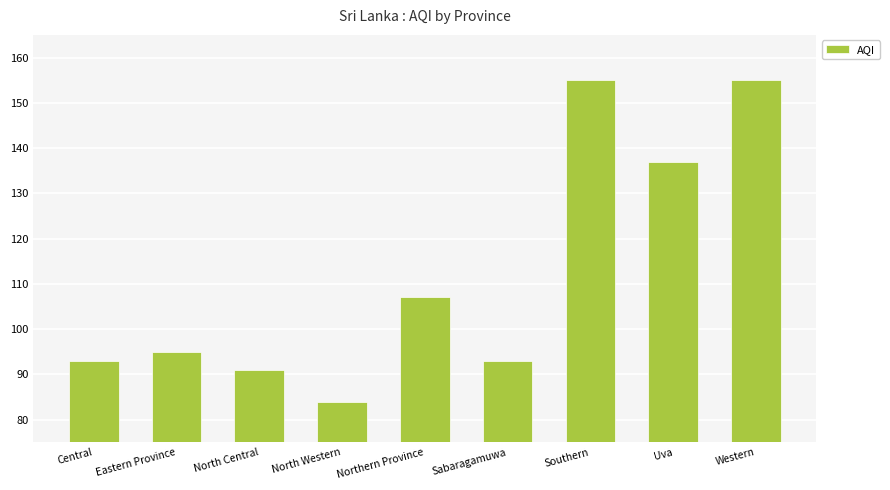

What is the value of the 1st bar from the left?

93